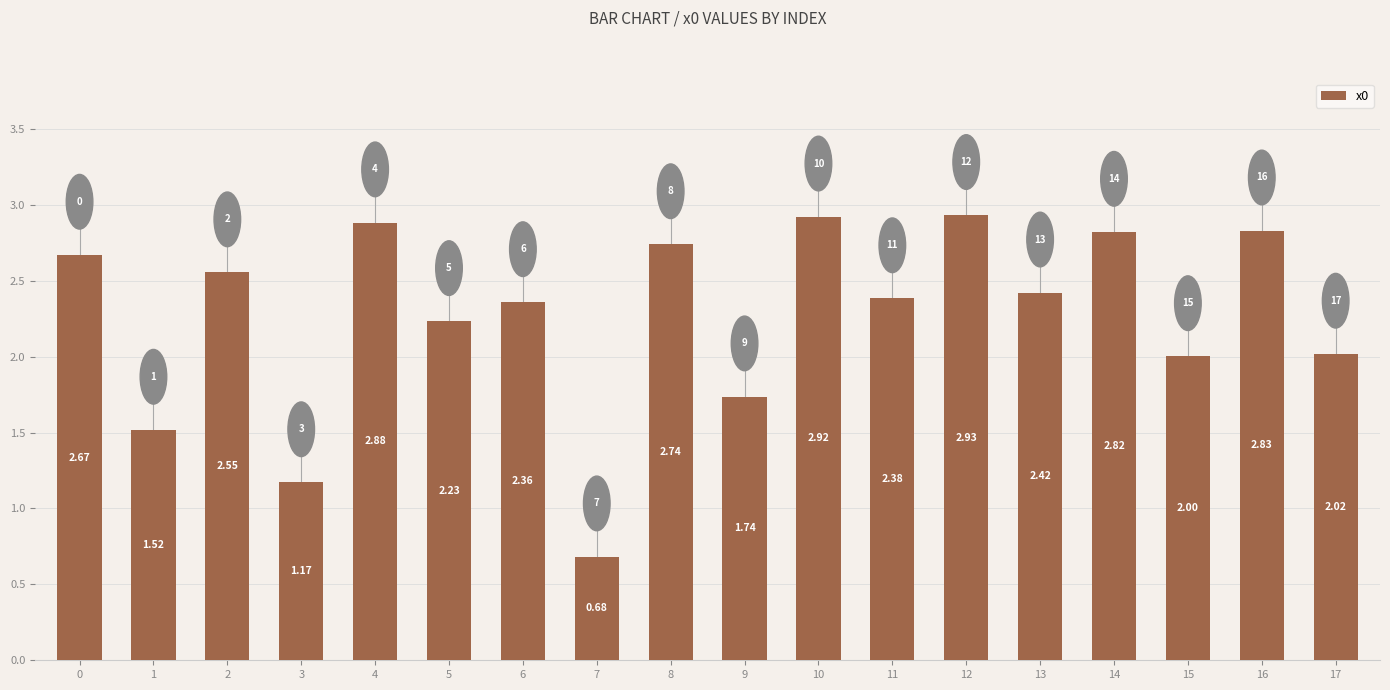

Between 6 and 9, which is larger?

6